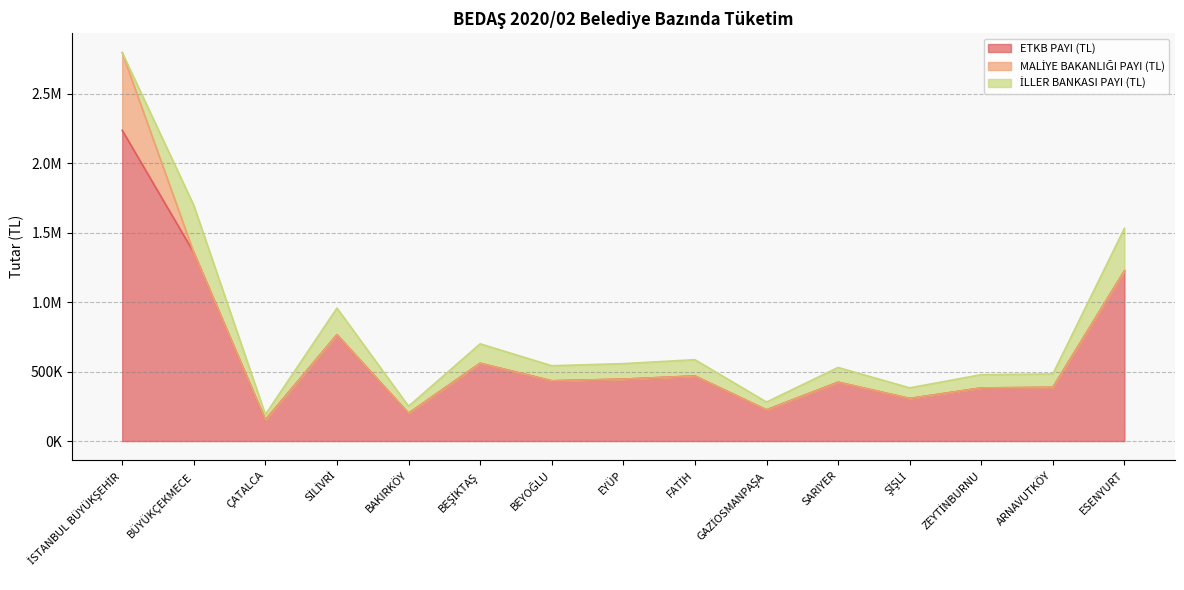

What is the total value across all series at ZEYTİNBURNU?

478004.1